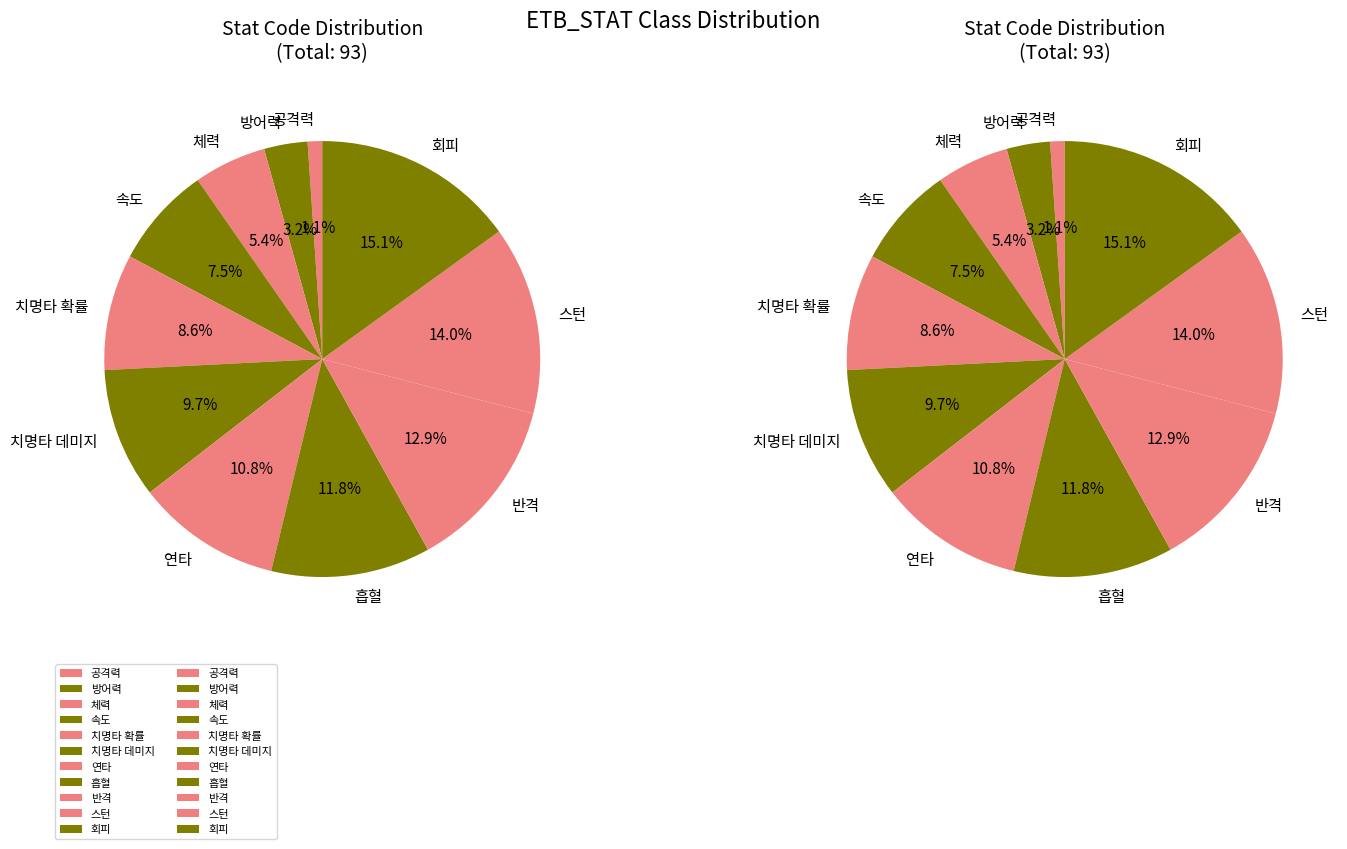

To the nearest percent, what is the combined percentage of 방어력 and 속도?

11%